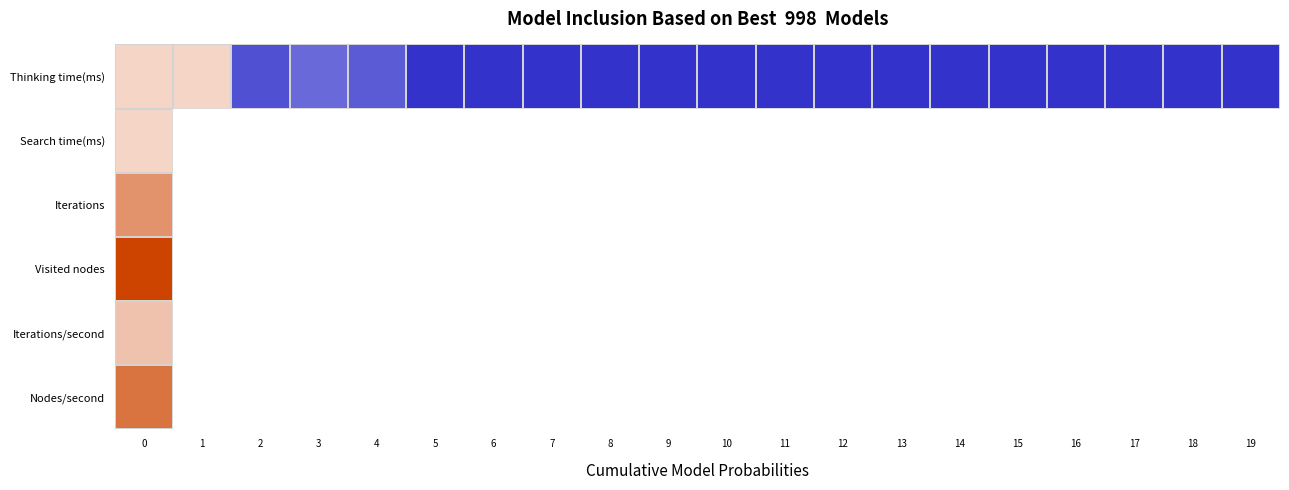

Which series has the largest total across all categories?

Thinking time(ms)